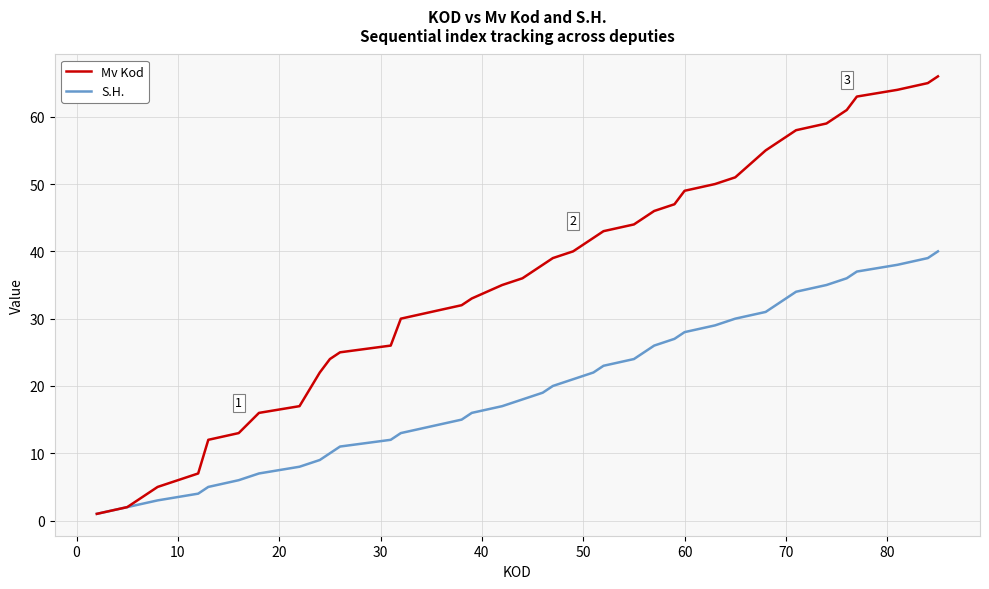

What is the lowest value of the Mv Kod series?

1